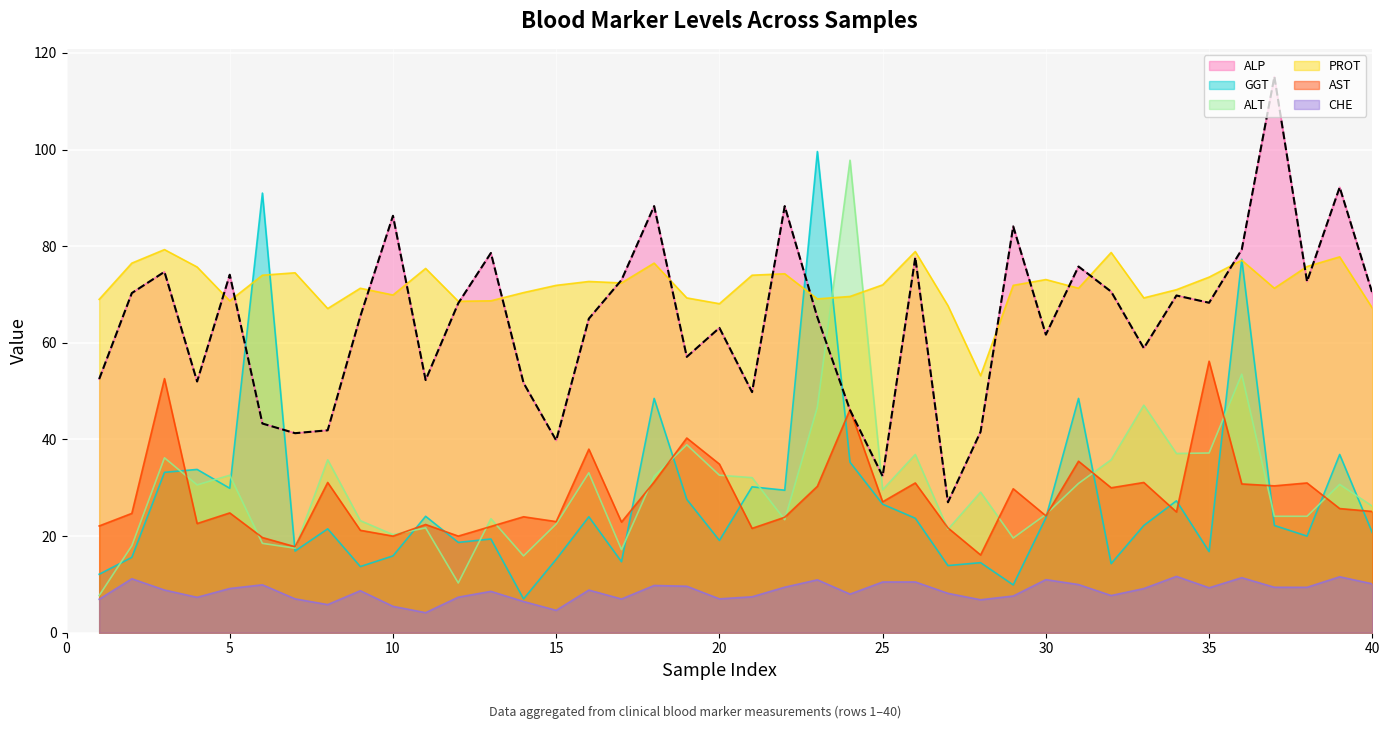

True or false: ALT has a value of 17.2 at 17.

True